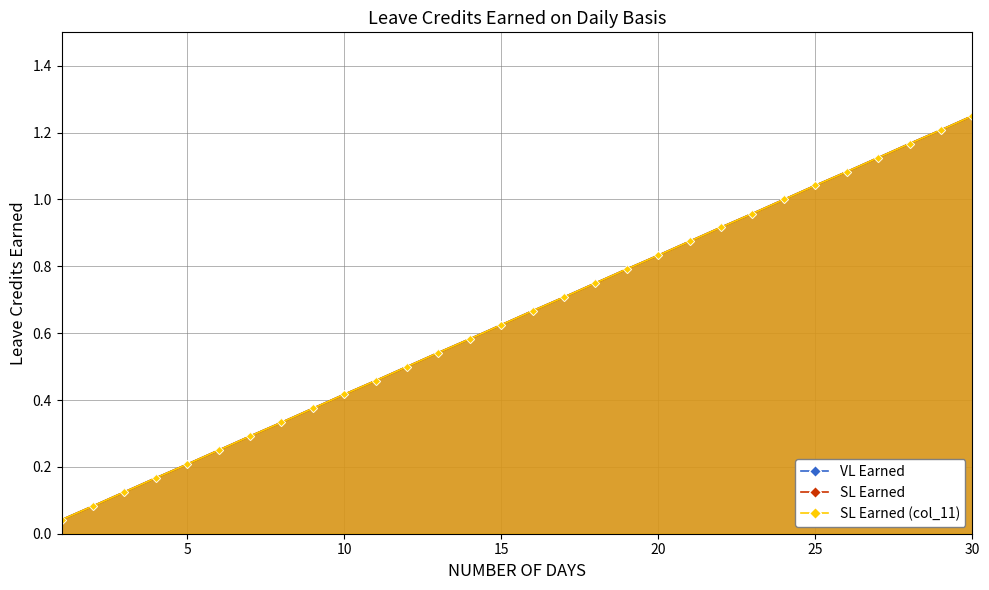

True or false: VL Earned and SL Earned cross at least once.

False